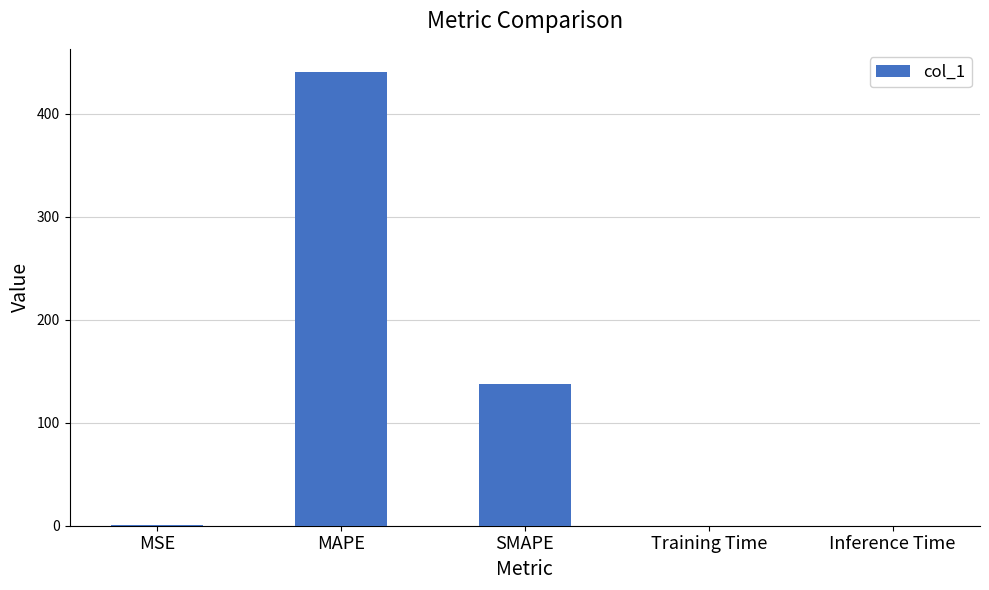

Between MAPE and Training Time, which is larger?

MAPE